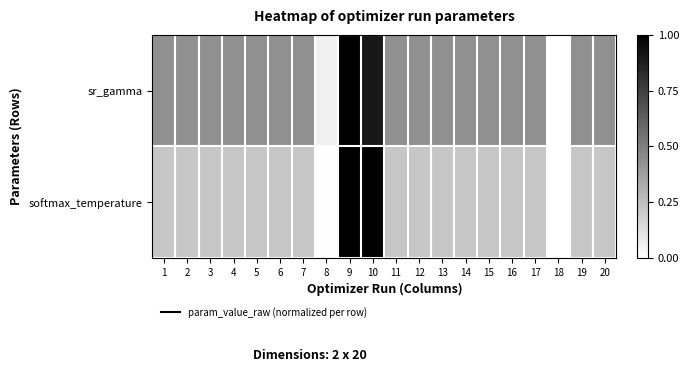

Reading left to right, what are all the values shown in this chart?

sr_gamma: 1=0.4	2=0.4	3=0.4	4=0.4	5=0.4	6=0.4	7=0.4	8=0.1	9=1.0	10=0.9	11=0.4	12=0.4	13=0.4	14=0.4	15=0.4	16=0.4	17=0.4	18=0.0	19=0.4	20=0.4
softmax_temperature: 1=0.2	2=0.2	3=0.2	4=0.2	5=0.2	6=0.2	7=0.2	8=0.0	9=1.0	10=1.0	11=0.2	12=0.2	13=0.2	14=0.2	15=0.2	16=0.2	17=0.2	18=0.0	19=0.2	20=0.2